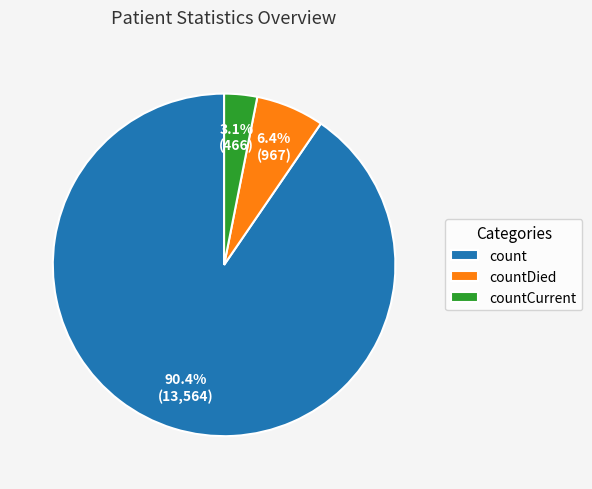

Is it true that countDied is 1% of the pie?

False